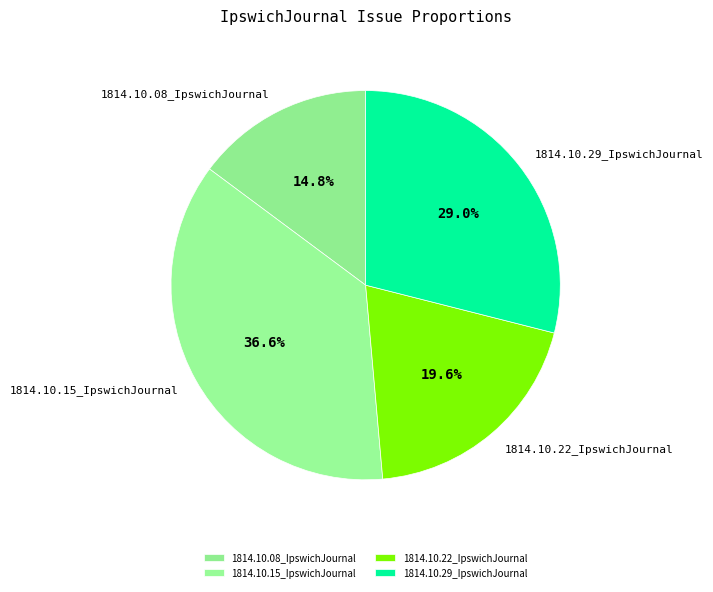

True or false: 1814.10.08_IpswichJournal accounts for 15% of the total.

True